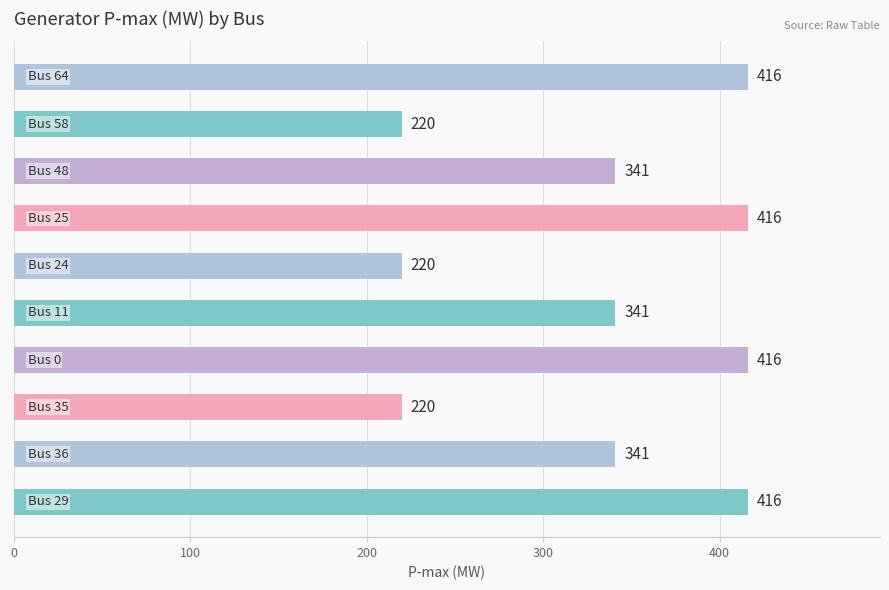

What is the smallest value displayed?

220